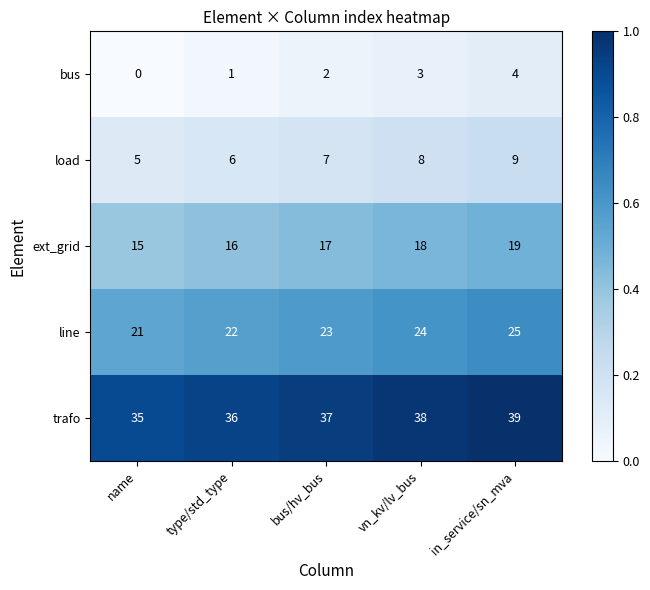

Which category has the lowest value in the trafo series?

name